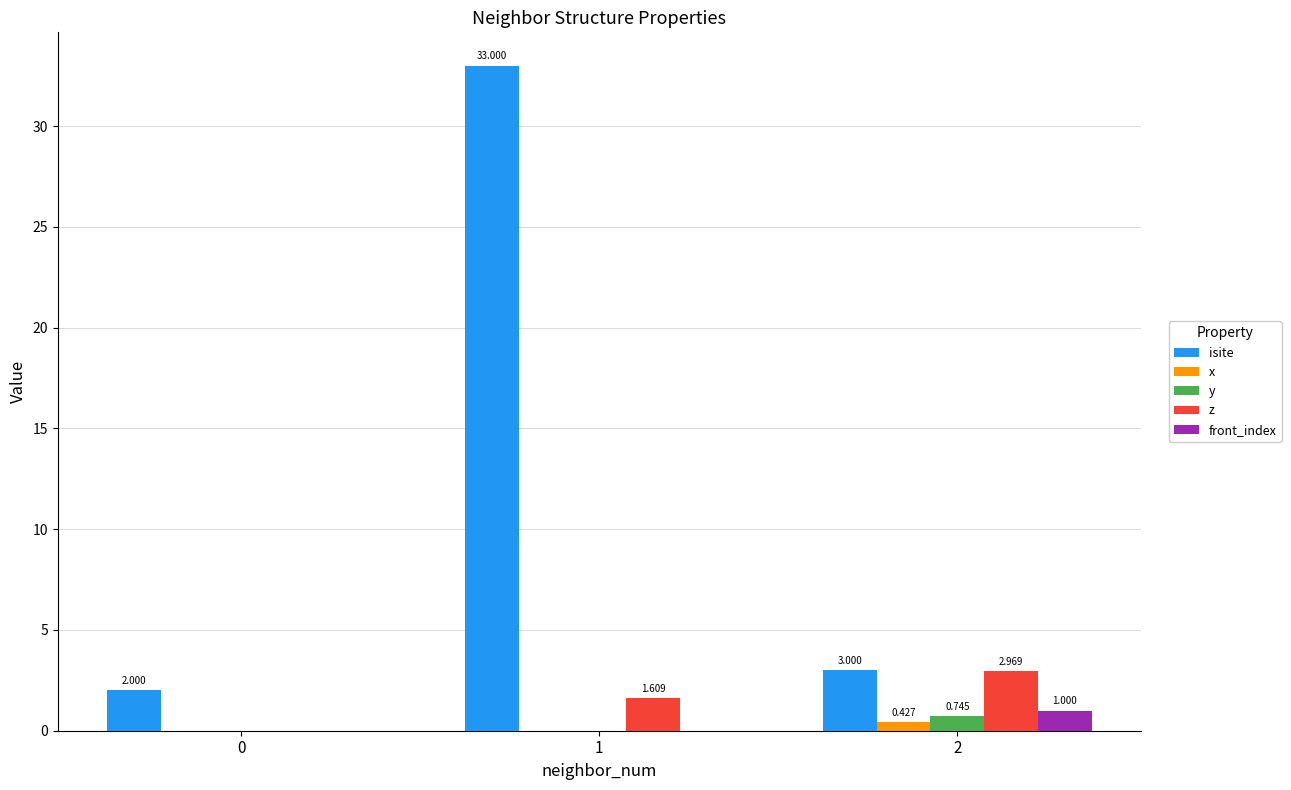

How many groups of bars are there?

3